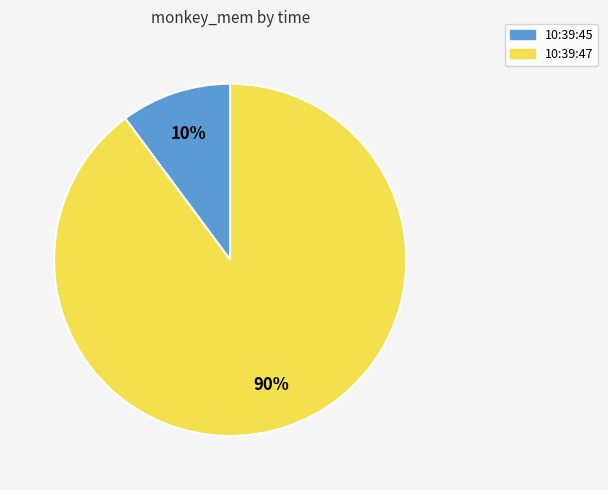

Rank the categories by value from highest to lowest.

10:39:47, 10:39:45